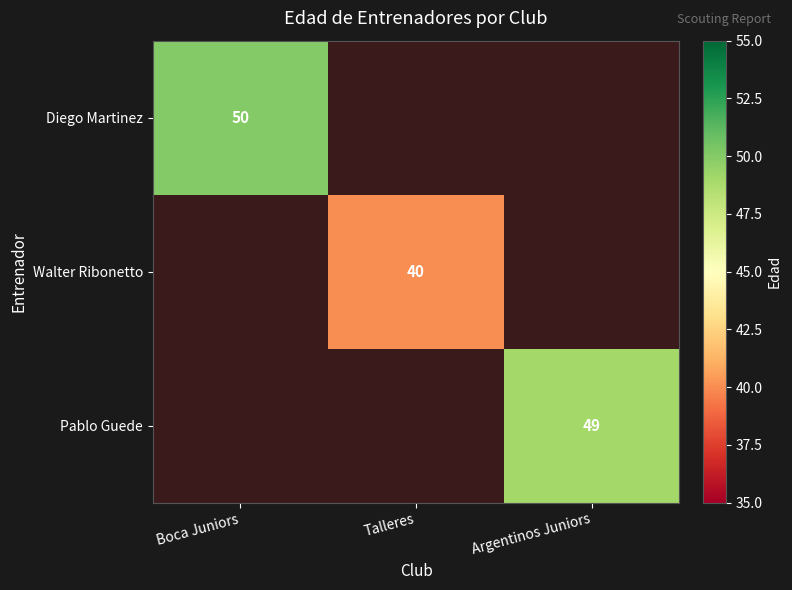

Is the value of Pablo Guede at Argentinos Juniors greater than the value of Walter Ribonetto at Talleres?

Yes